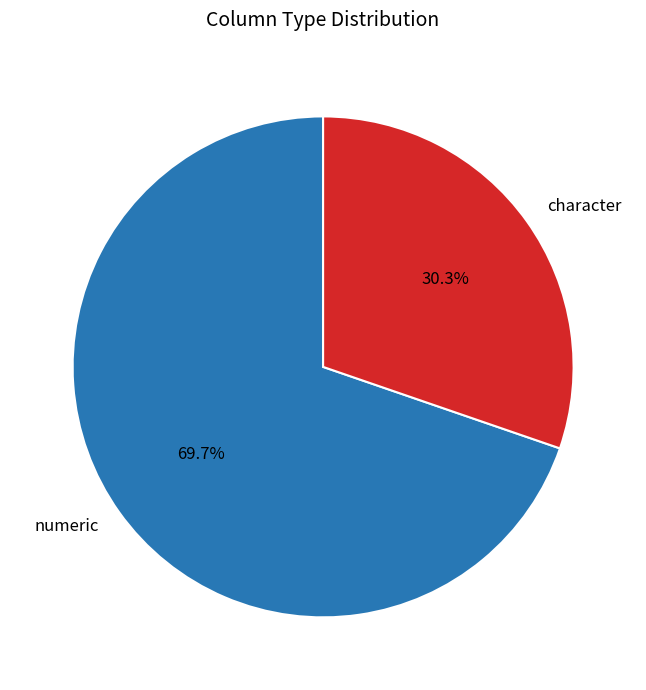

To the nearest percent, what is the combined percentage of numeric and character?

100%